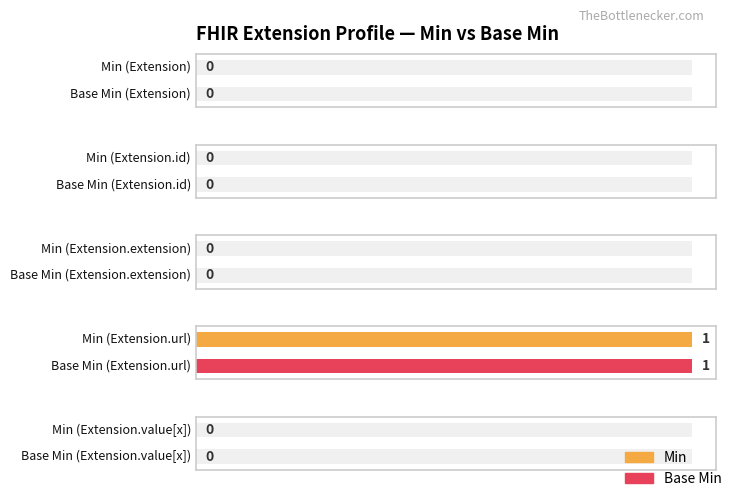

How many values in the Base Min series exceed 0?

1